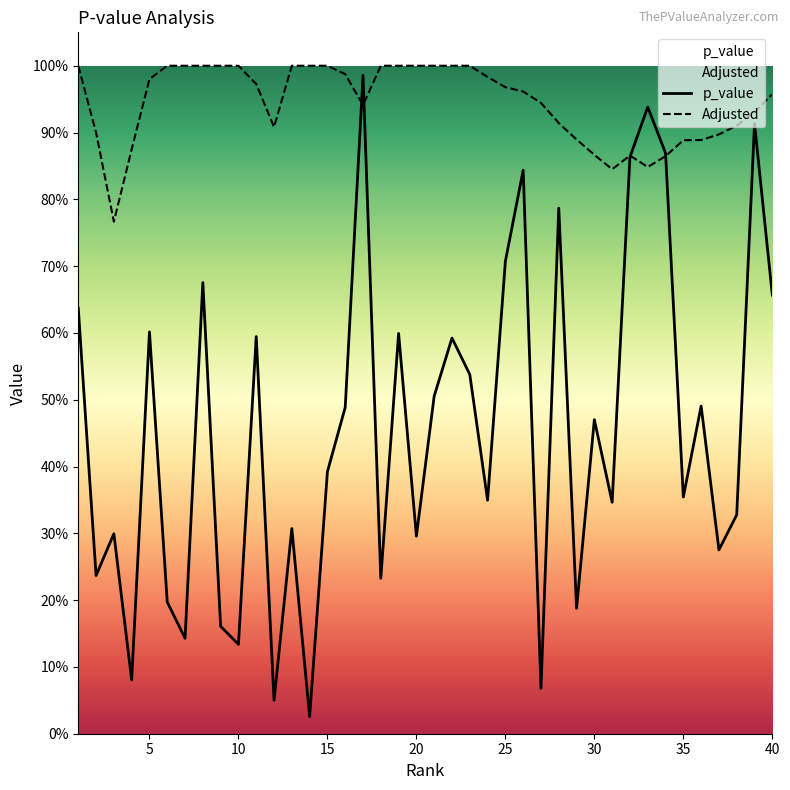

How many categories are shown in the chart?

40